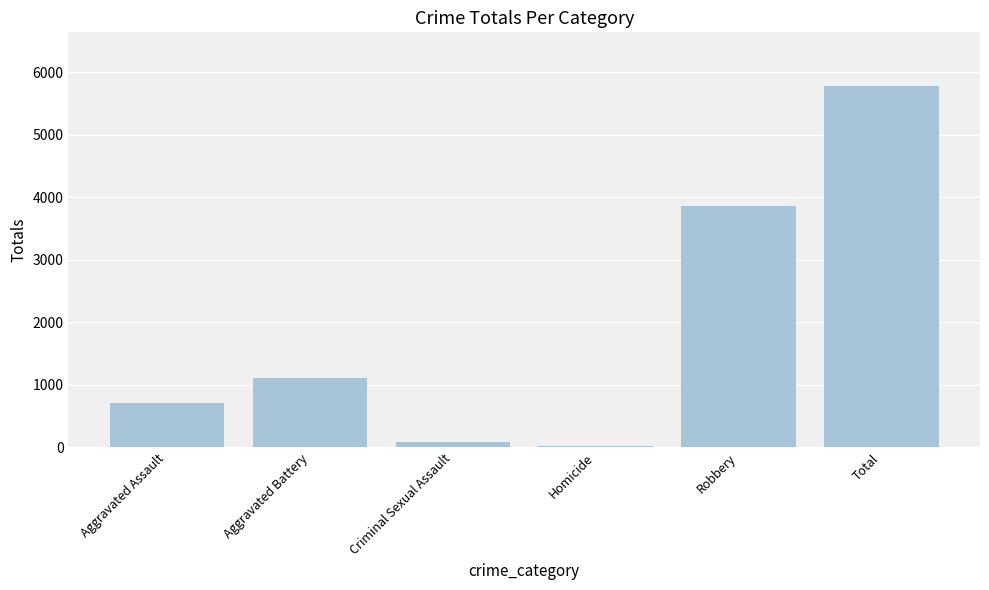

Approximately how many times larger is the value at Robbery compared to Total?

0.7